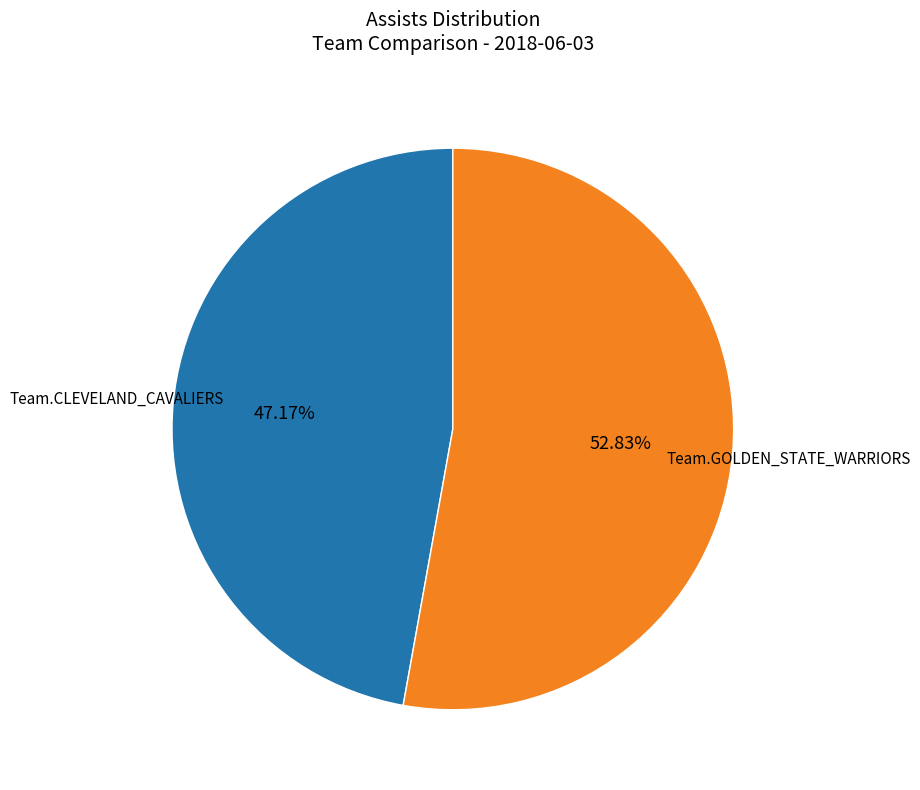

Is there any slice that represents more than half of the pie?

Yes